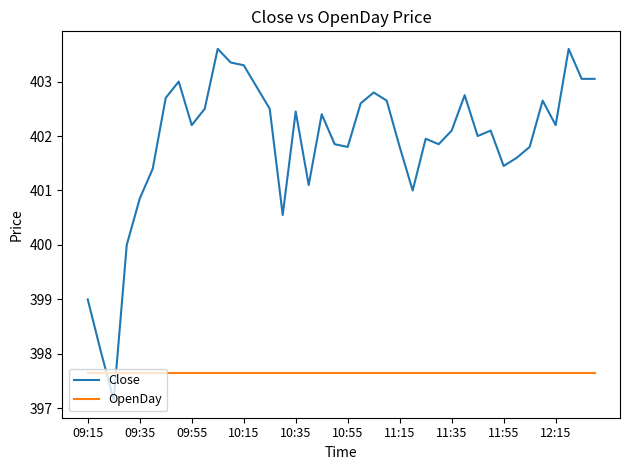

What is the maximum value for Close?

403.6